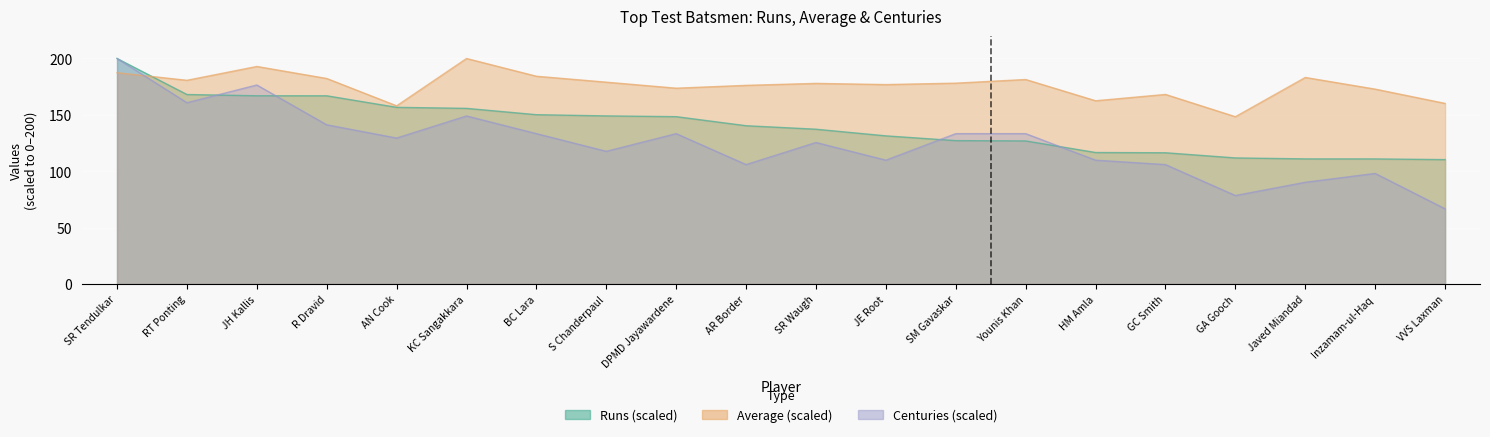

What is the sum of all Ave values?

3523.7